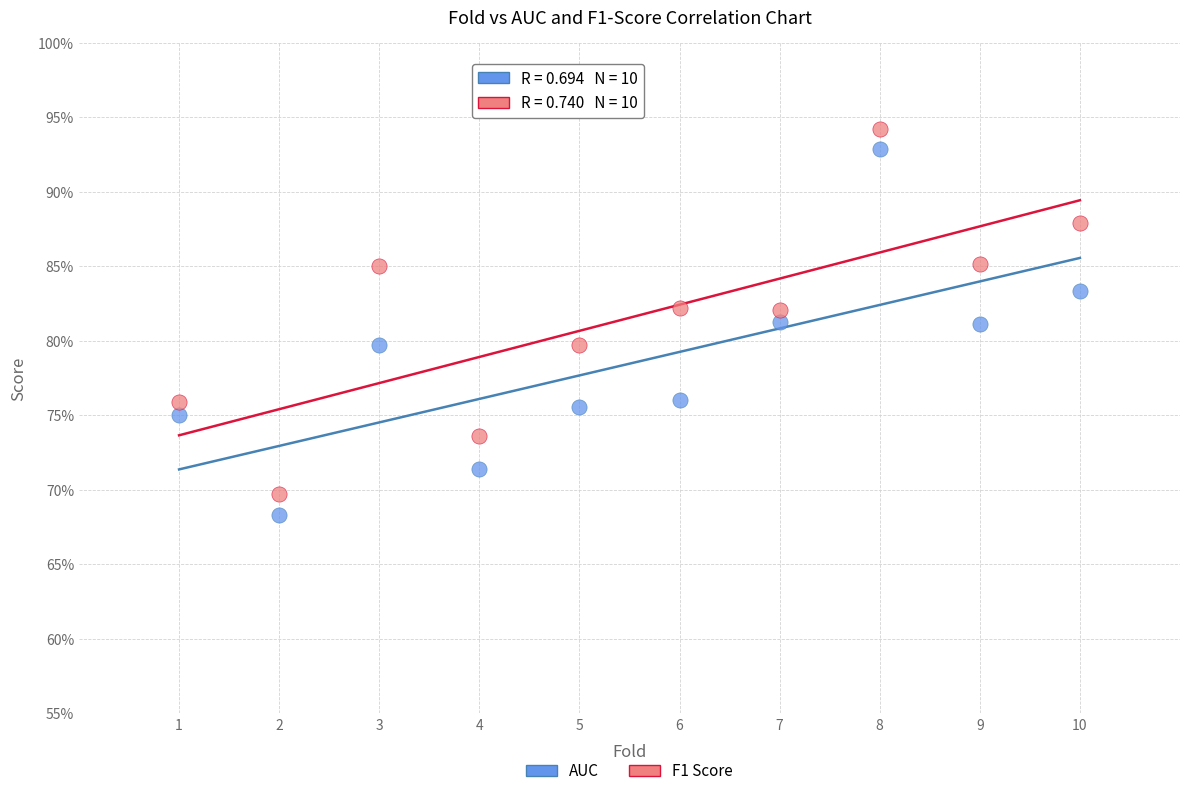

What are all the series names shown in the legend?

AUC, F1 Score